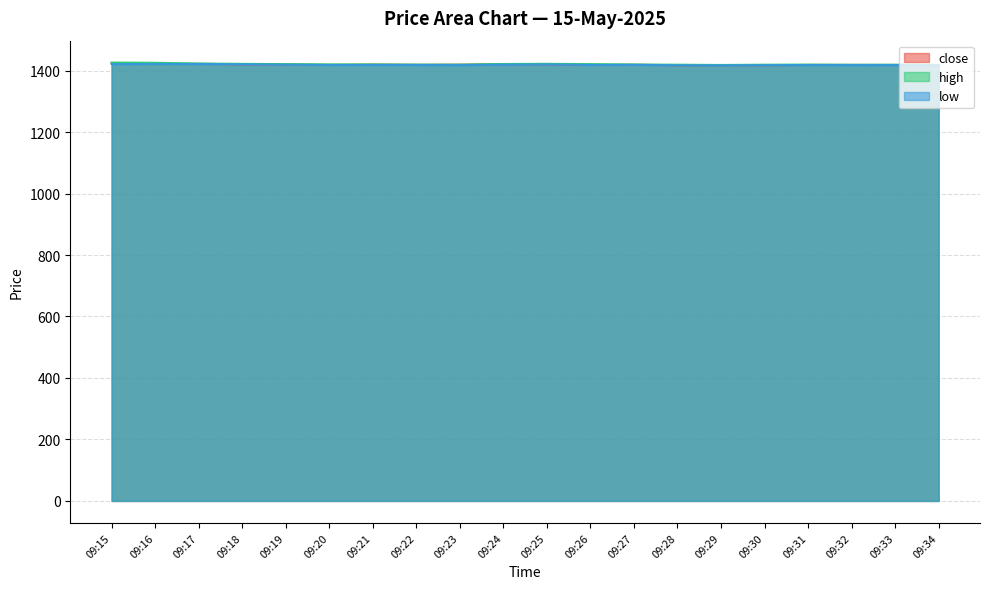

Where is the first local minimum for high?

09:23